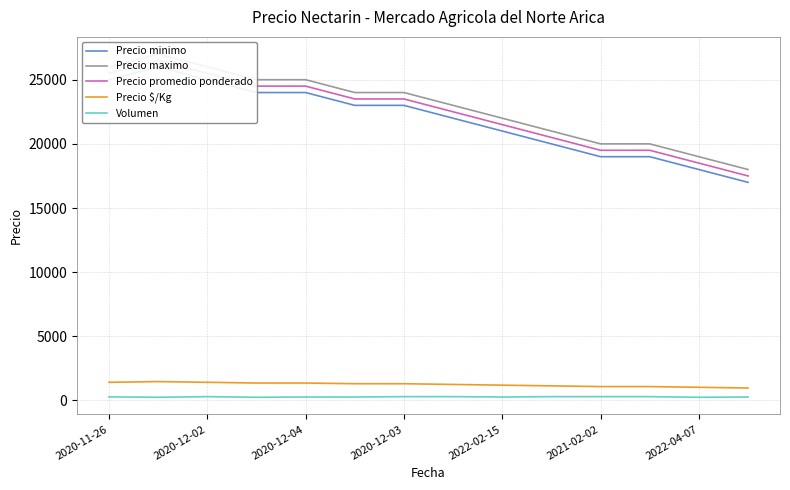

True or false: Precio $/Kg and Volumen cross at least once.

False